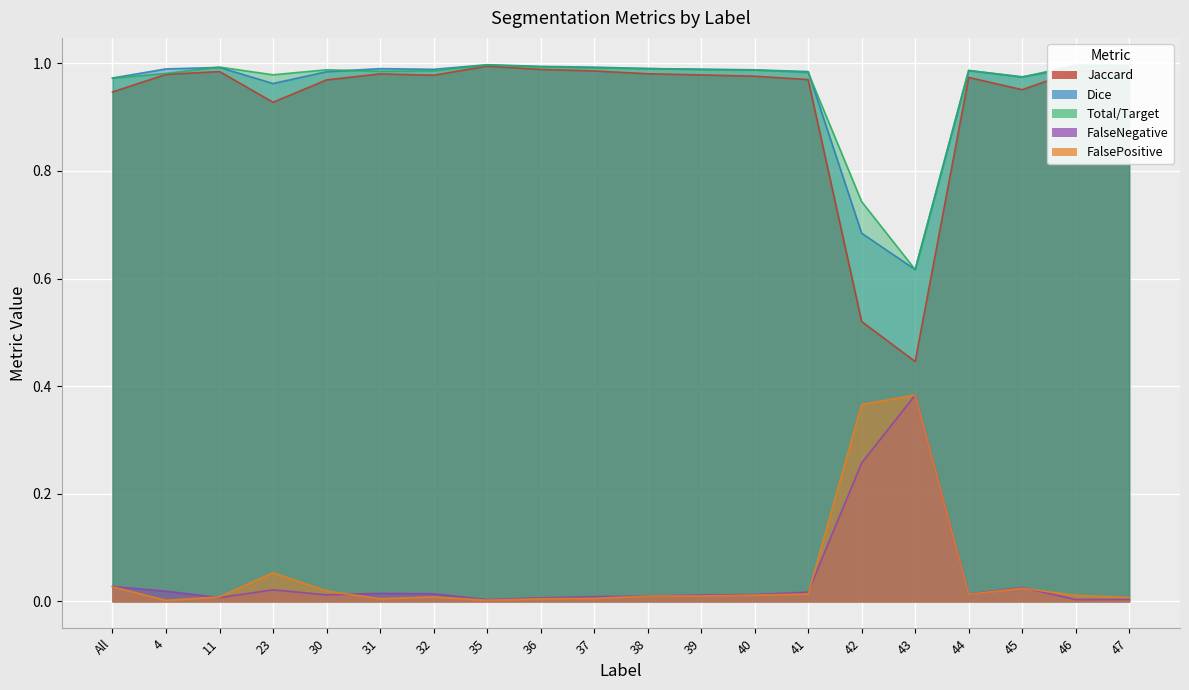

Where is the first local maximum for Jaccard?

11